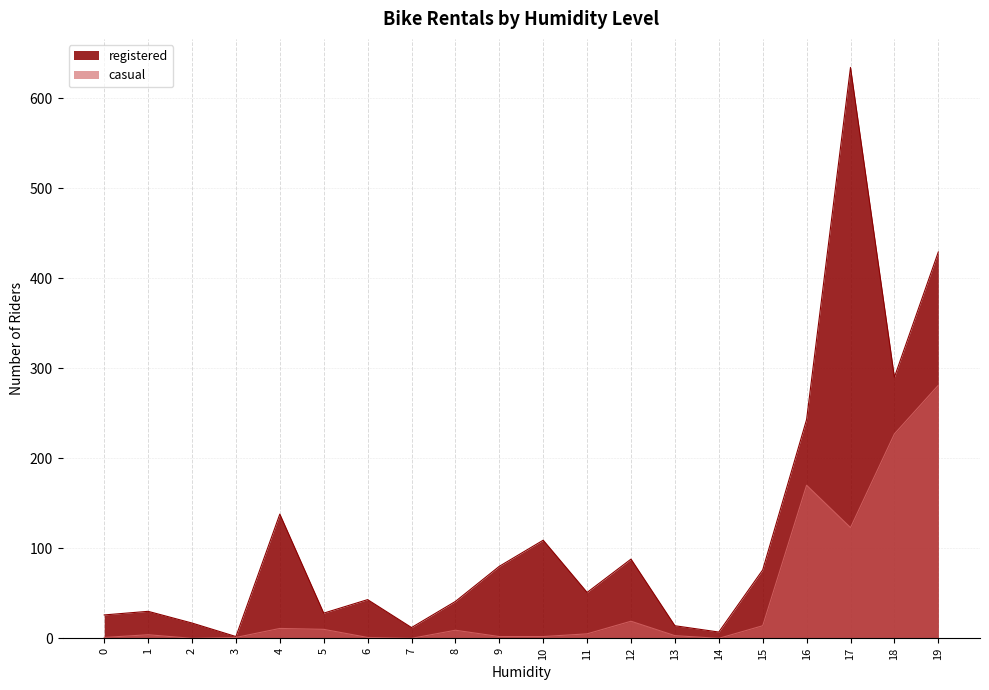

At which category does casual reach its first local valley?

2